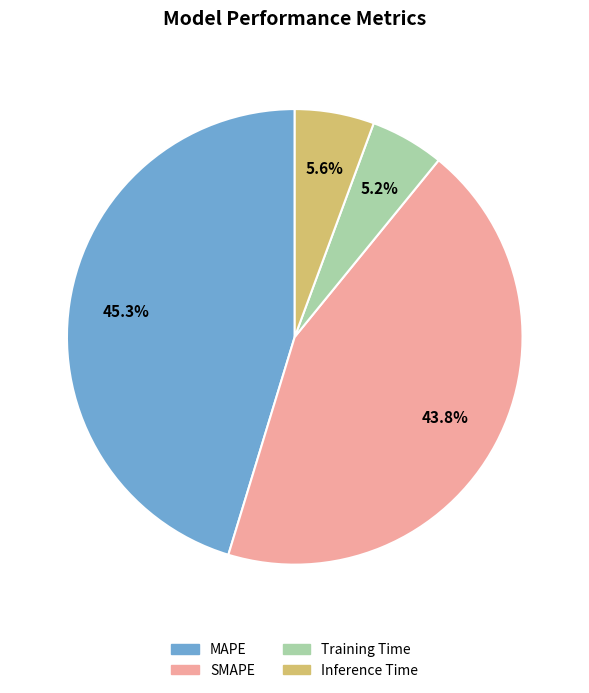

The Training Time slice represents 5% of the pie. True or false?

True